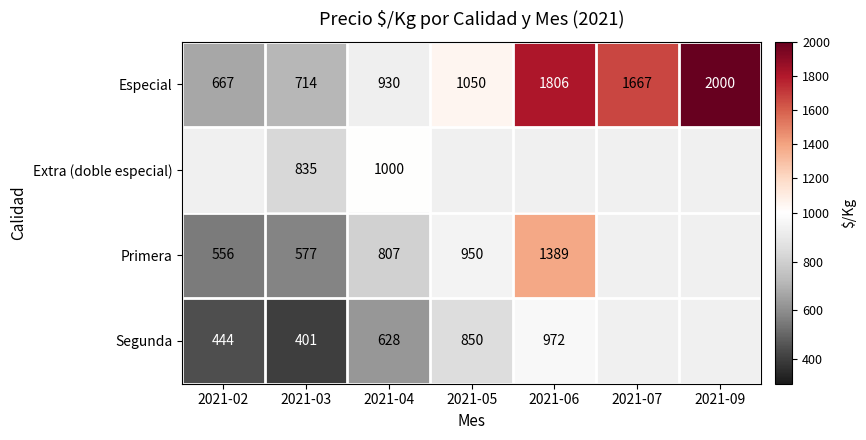

Which category has the highest value in the Especial series?

2021-09